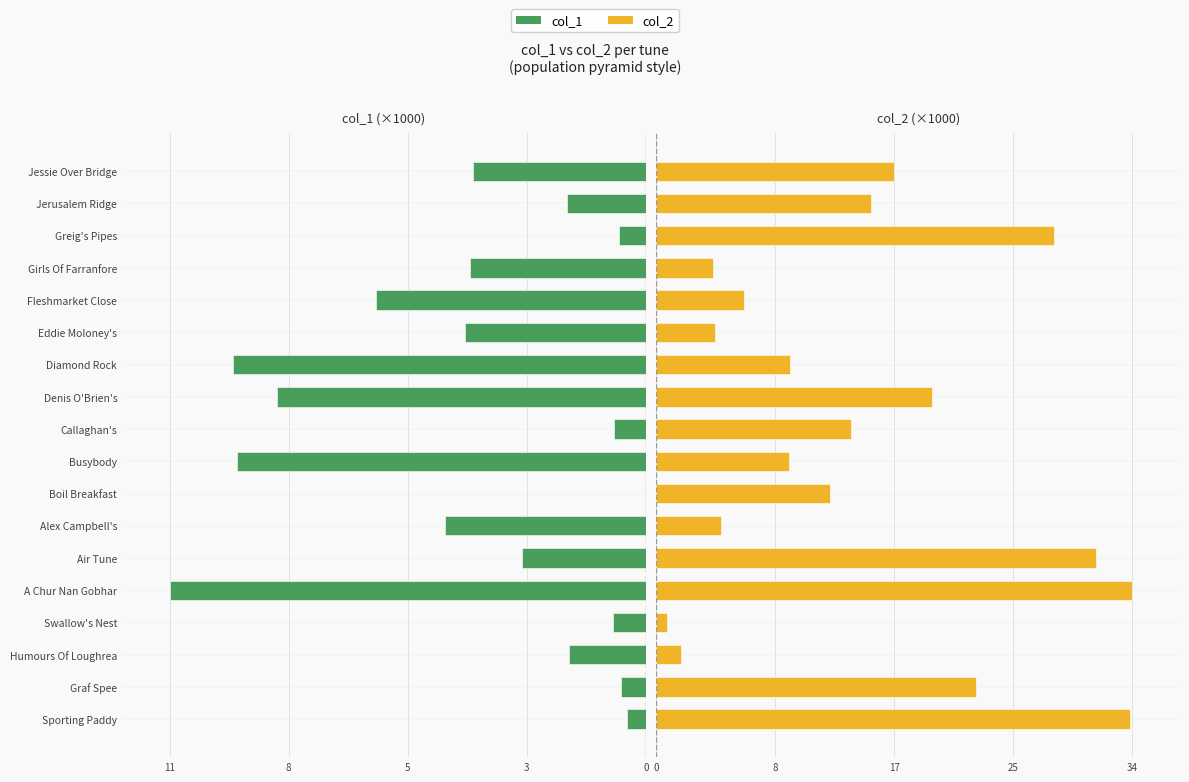

What are all the series names shown in the legend?

col_1, col_2